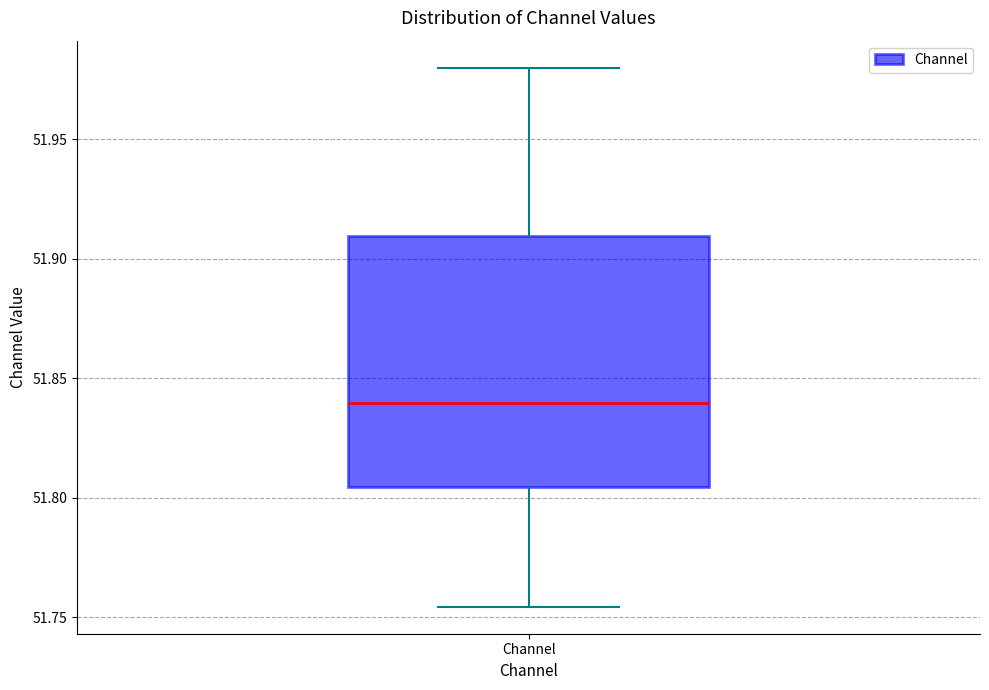

Where is the upper edge of the box for Channel on the y-axis? The values are not printed on the chart, so give them approximately, as read against the axis.

51.910